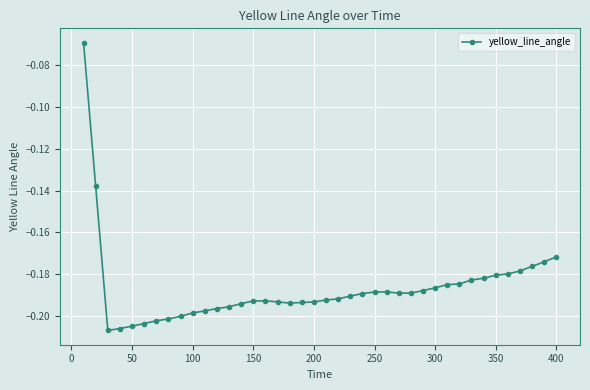

What is the sum of all values?

-7.5